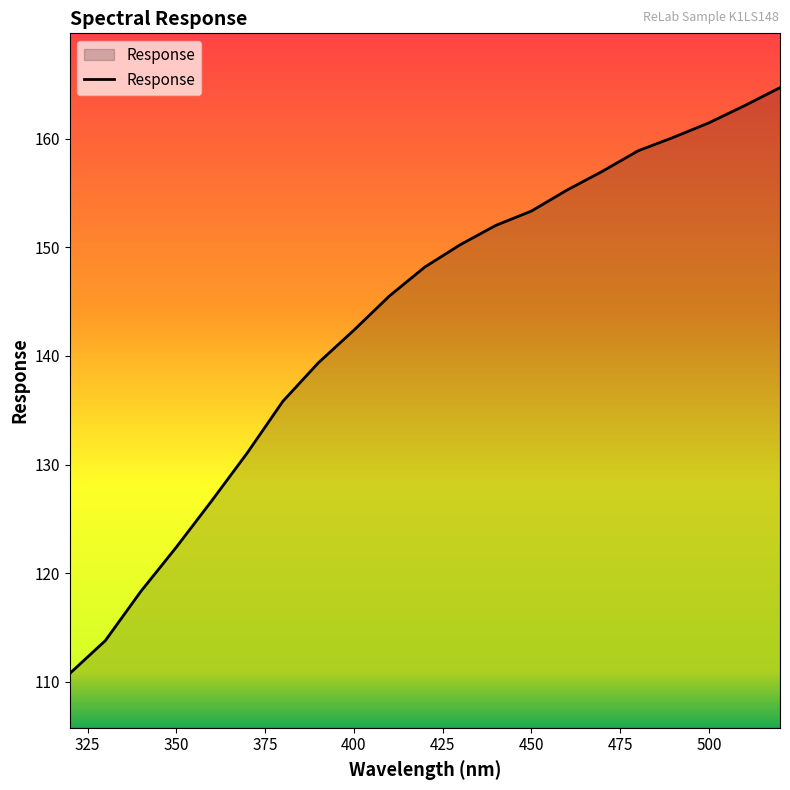

What is the smallest value displayed?

110.8